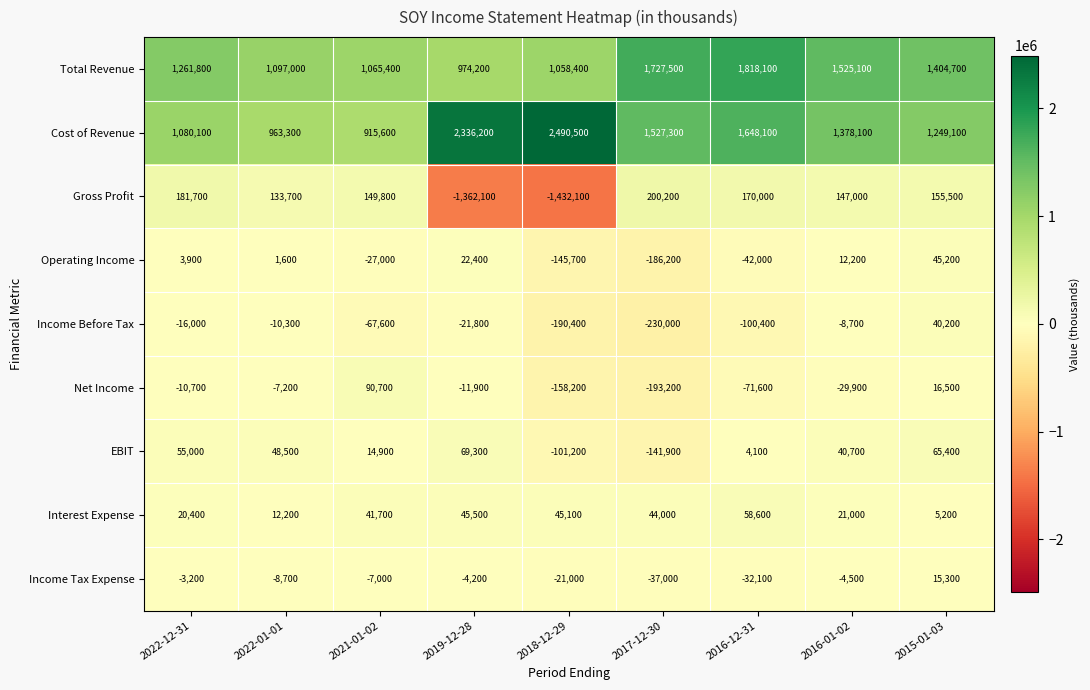

What is the maximum value for Net Income?

90700